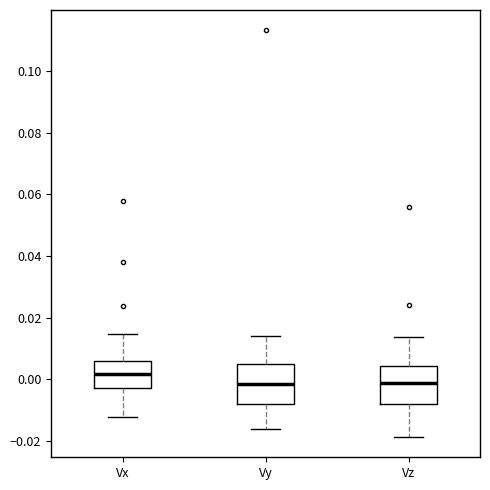

Where is the upper edge of the box for Vz on the y-axis? The values are not printed on the chart, so give them approximately, as read against the axis.

0.004